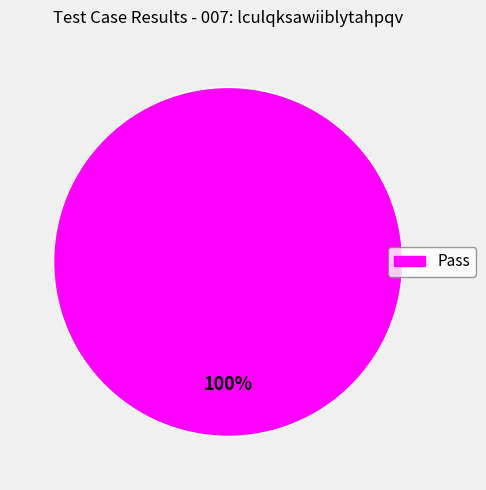

Is there any slice that represents more than half of the pie?

Yes